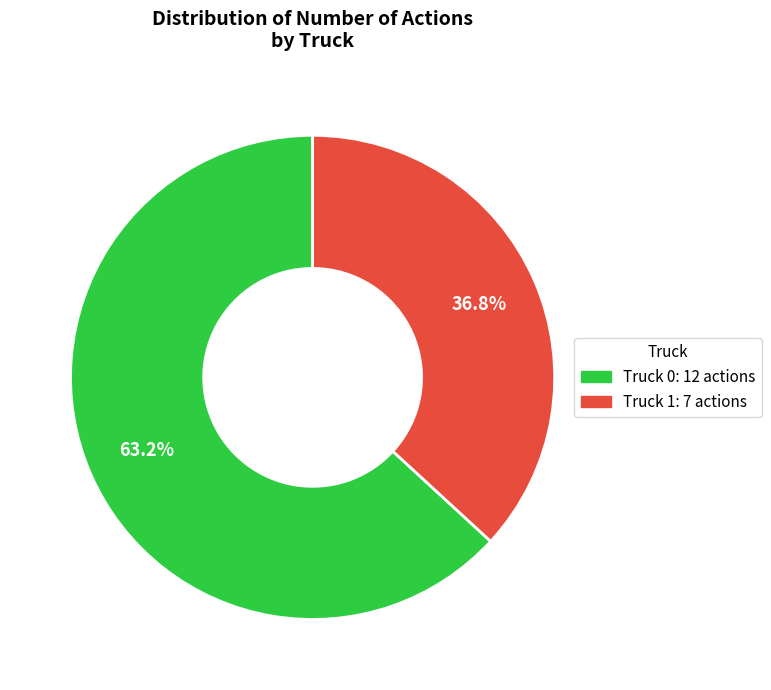

To the nearest percent, what is the combined percentage of Truck 0 and Truck 1?

100%